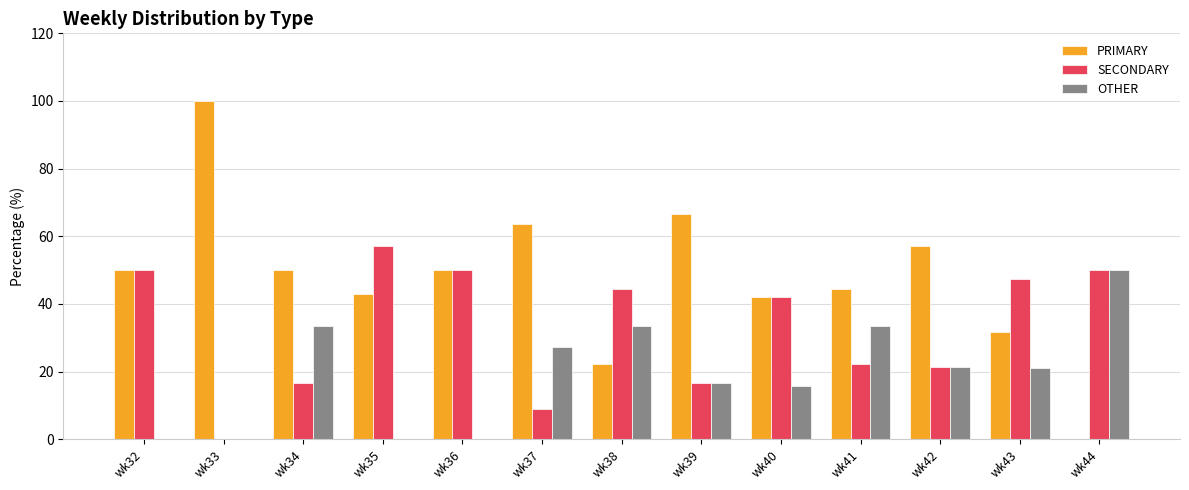

What is the total value across all series at wk37?

100.0